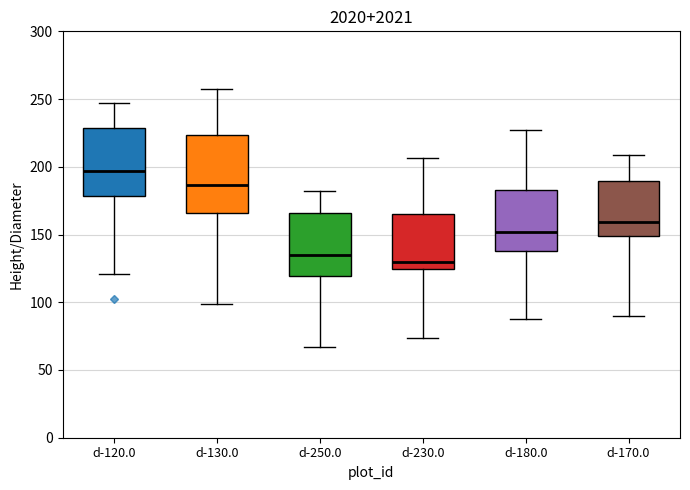

Which box is the tallest, from its lower edge to its upper edge?

d-130.0